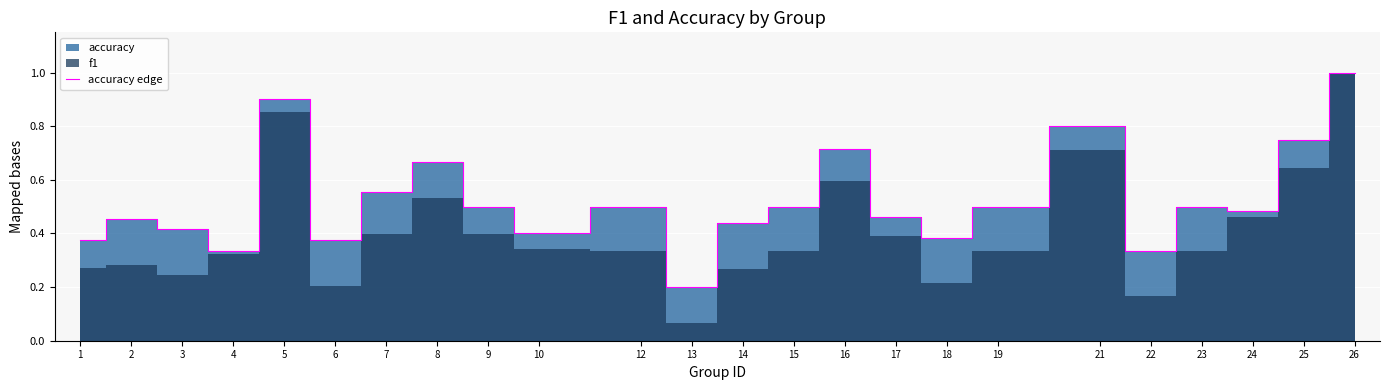

List the labels in order of value, largest first.

26, 5, 21, 25, 16, 8, 7, 9, 12, 15, 19, 23, 24, 17, 2, 14, 3, 10, 18, 1, 6, 4, 22, 13